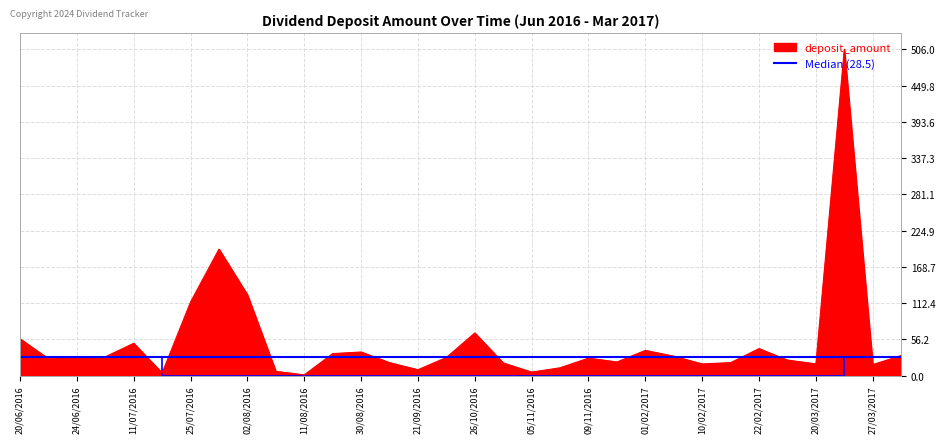

What is the smallest value displayed?

1.0